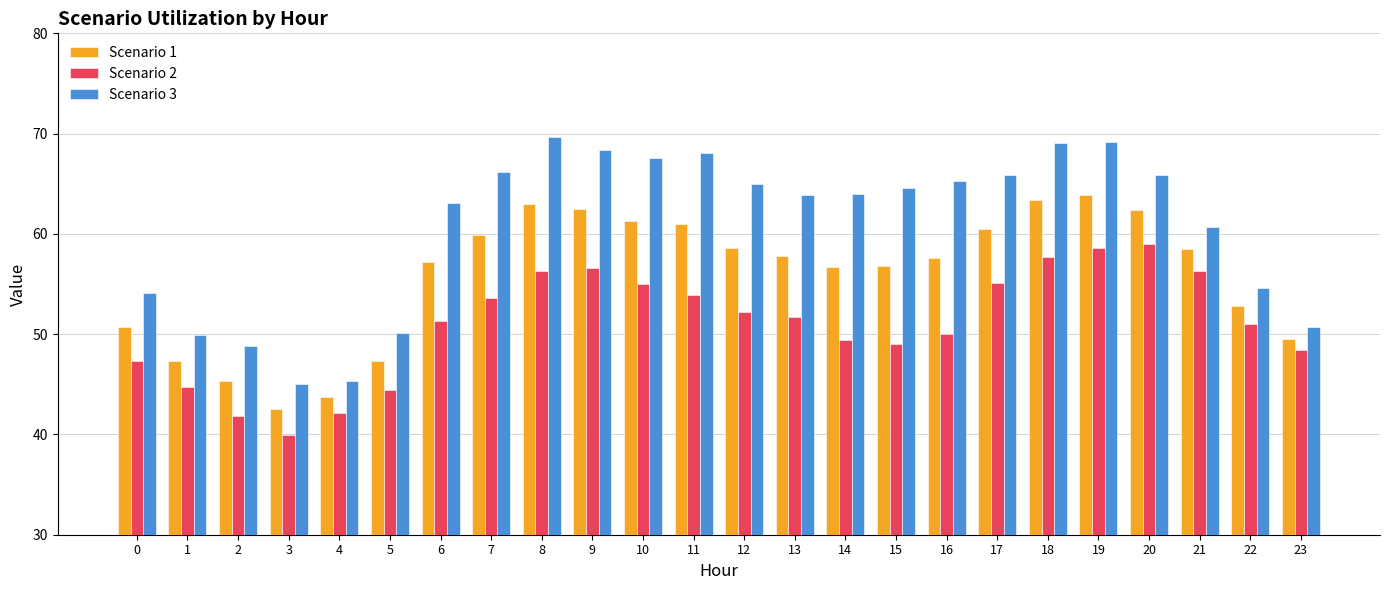

The Scenario 3 series shows 18.6 at 21. True or false?

False